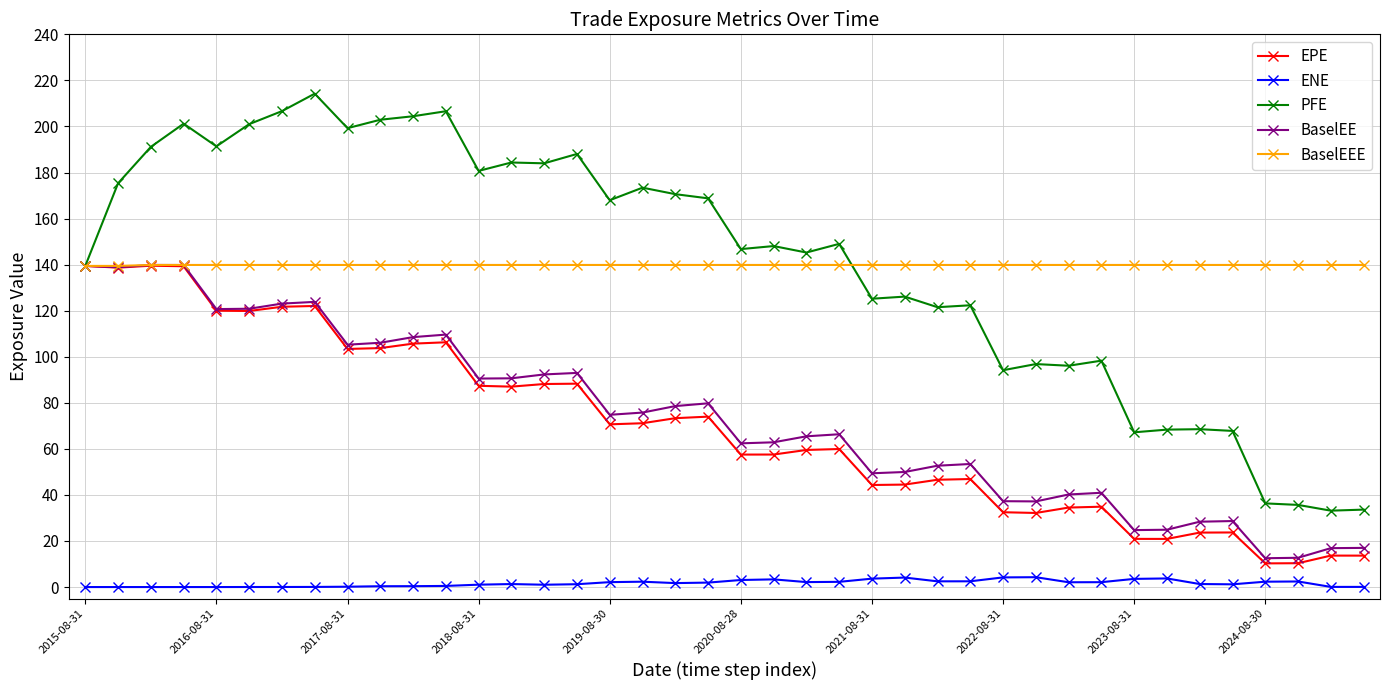

True or false: EPE and ENE intersect in this chart.

False